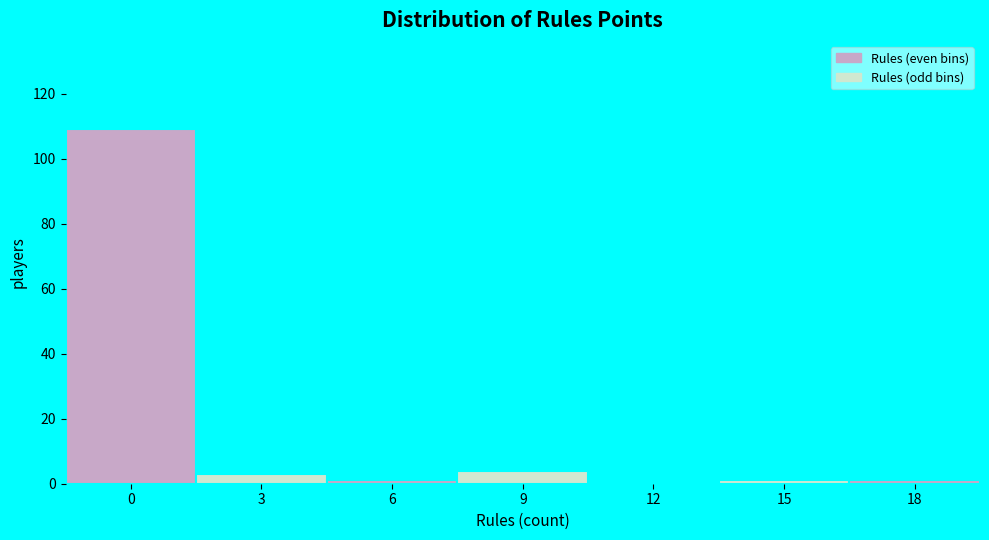

Reading right to left, extract all data points from this chart.

18=1	15=1	12=0	9=4	6=1	3=3	0=109